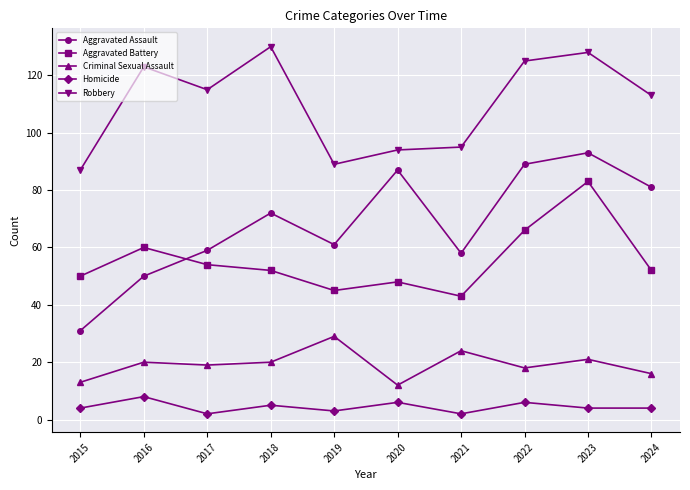

List the series in order of their peak value, lowest first.

Homicide, Criminal Sexual Assault, Aggravated Battery, Aggravated Assault, Robbery